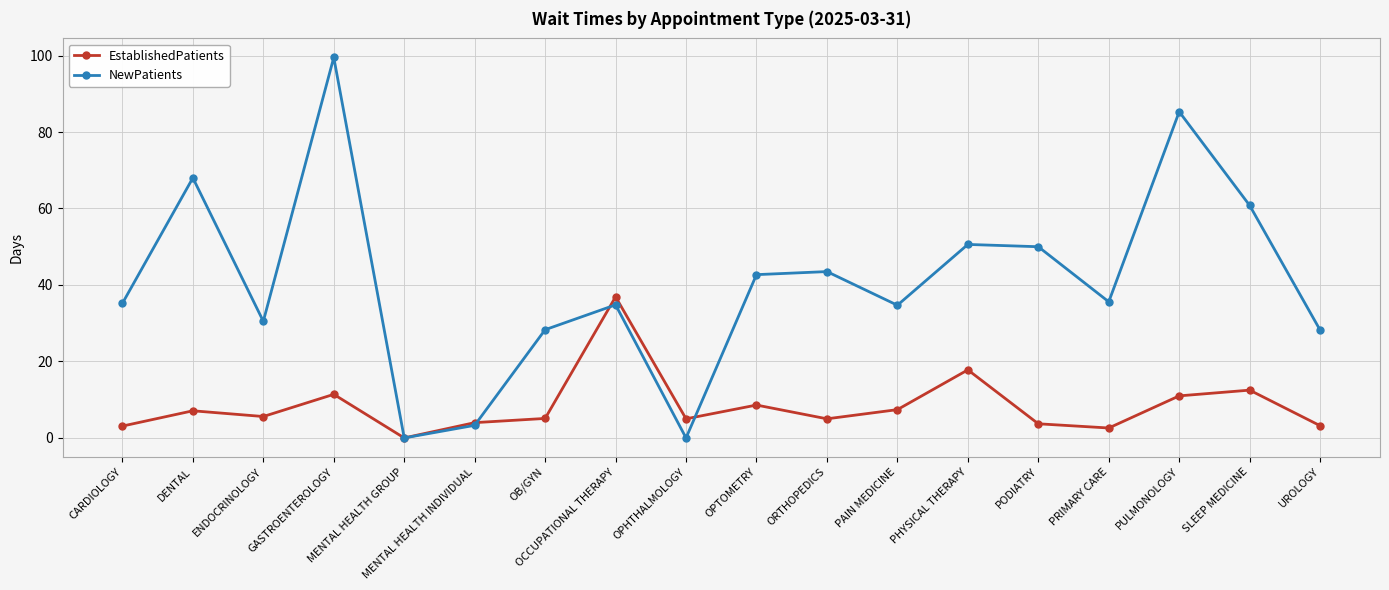

What is the value of the EstablishedPatients point at the 2nd from the left?

7.1